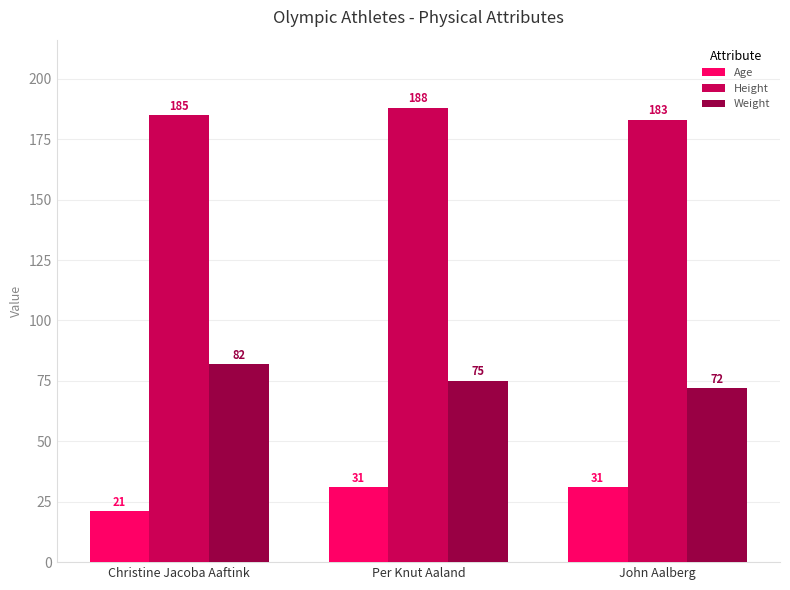

How many distinct data groups are displayed?

3